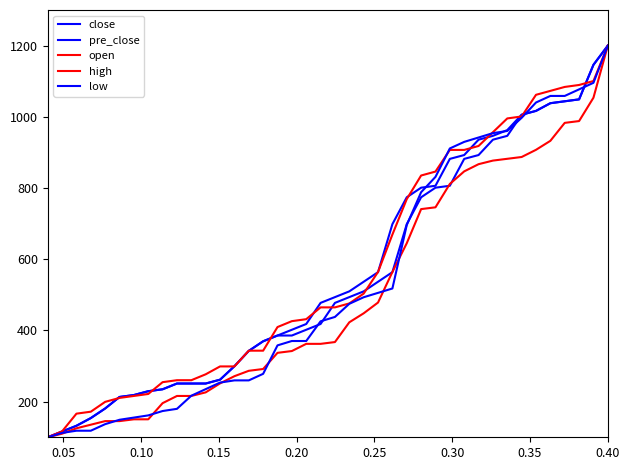

What is the difference between the second highest and minimum values in the high series?

953.7